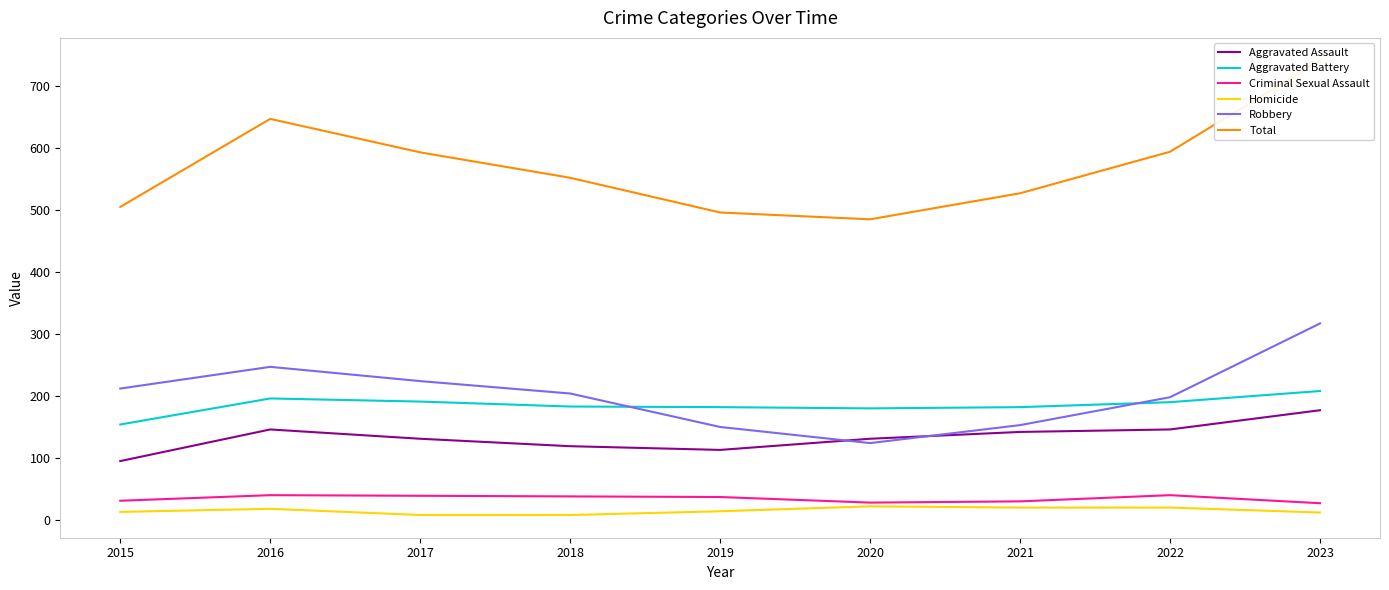

Where does the Robbery series first go above 204?

2015